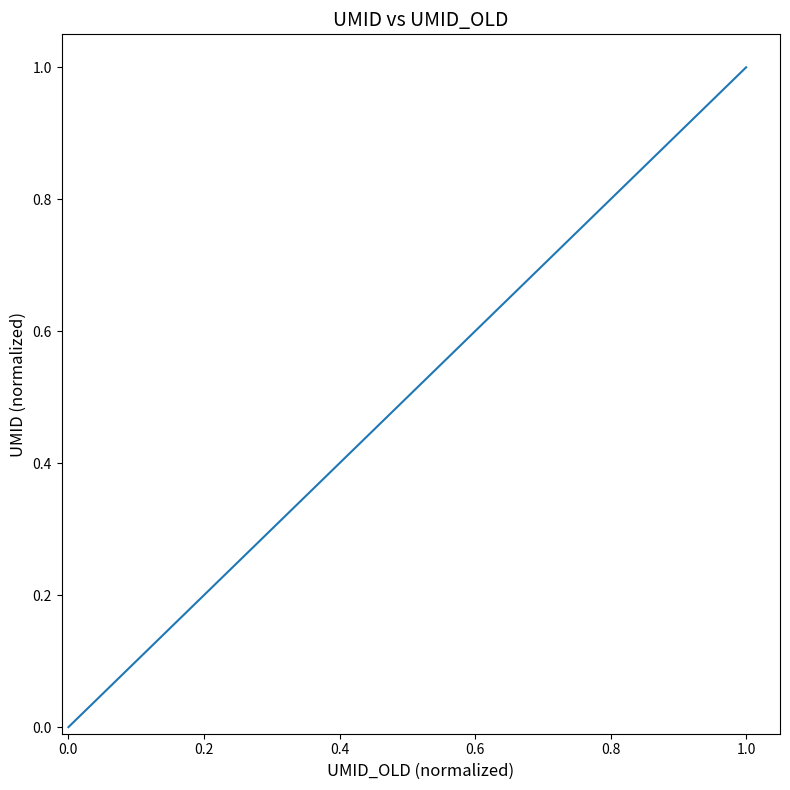

Does the chart display data point markers on the line(s)?

No